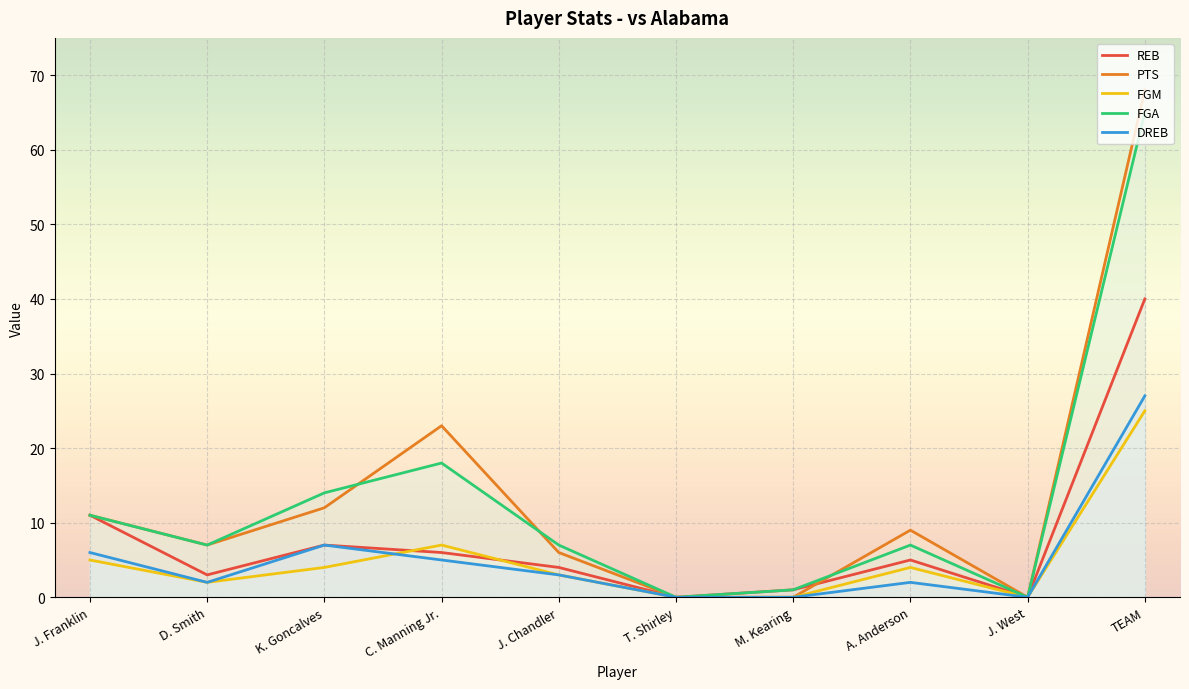

Count the number of categories in the chart.

10